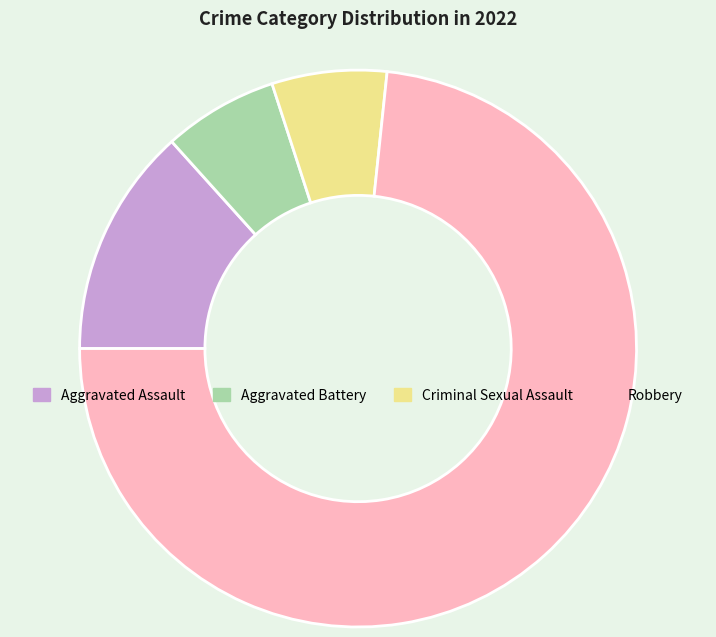

Is there any slice that represents more than half of the pie?

Yes